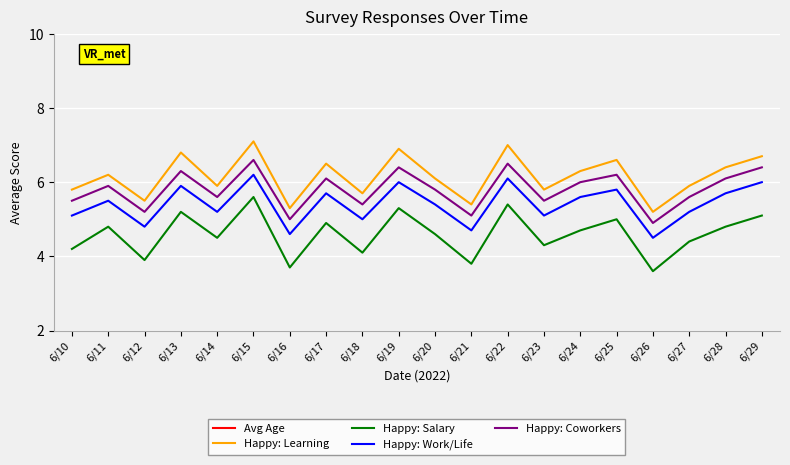

Is it true that Happy: Learning equals 5.8 at 6/10?

True